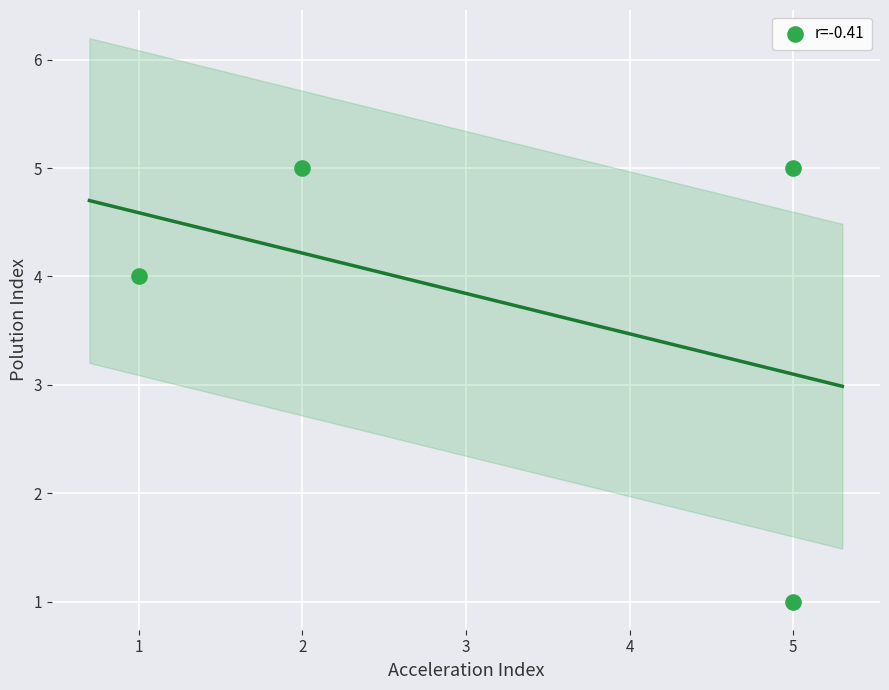

What Y value in the scatter plot is closest to 3?

4